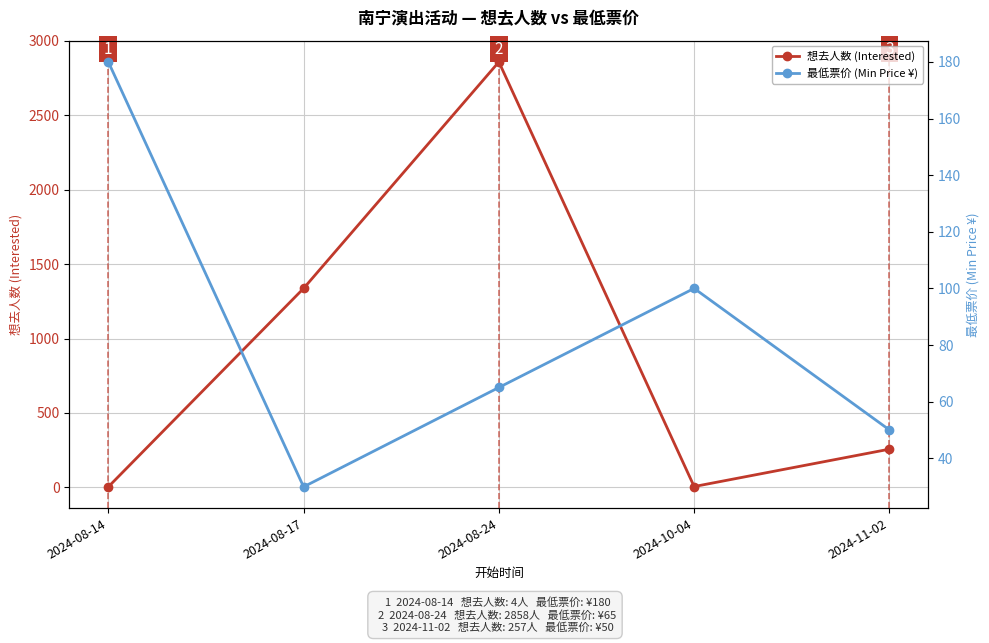

How many values in the 最低票价 (Min Price ¥) series are below 65?

2